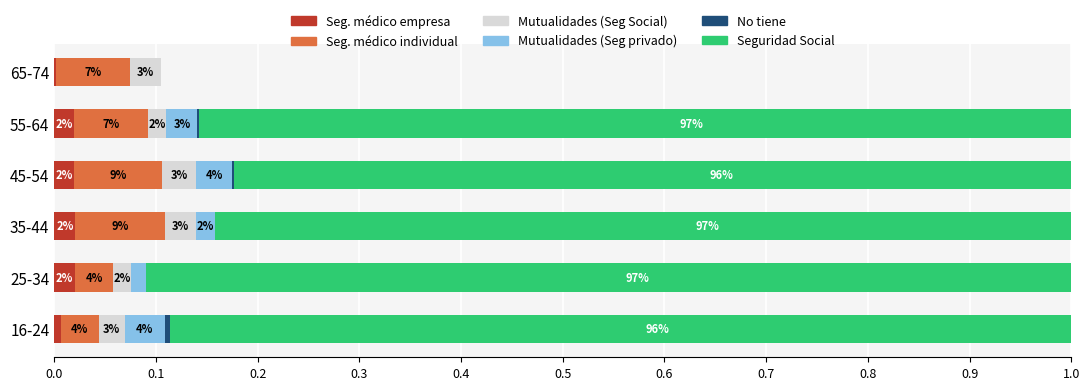

Rank the series at 65-74 from lowest to highest value.

Mutualidades (Seg privado), No tiene, Seguridad Social, Seg. médico empresa, Mutualidades (Seg Social), Seg. médico individual